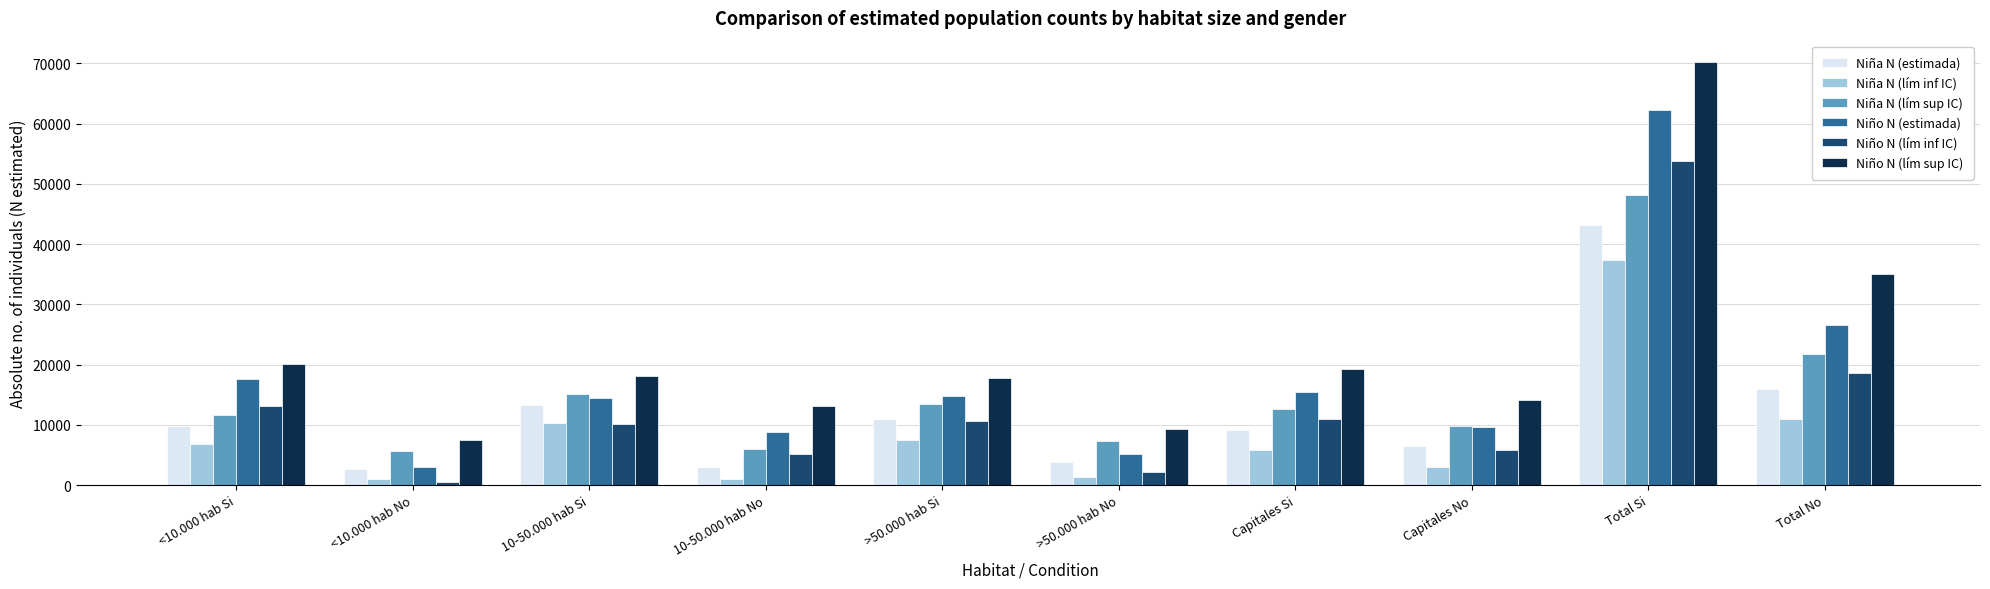

At which category is the sum across all series the highest?

Total Si